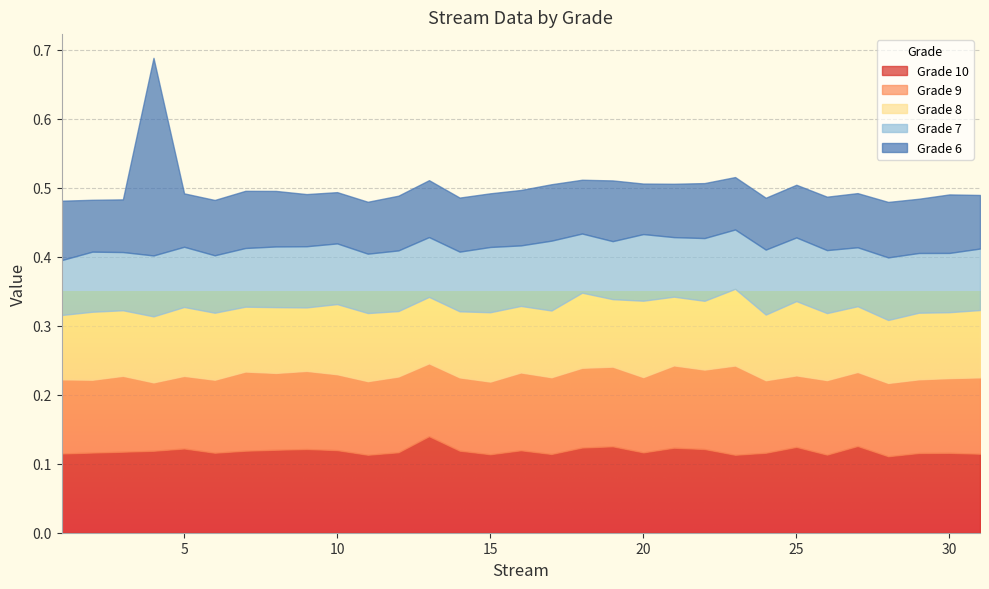

List the labels in order of 9 value, smallest first.

4, 25, 24, 5, 15, 2, 13, 6, 14, 28, 11, 29, 27, 1, 26, 30, 20, 12, 10, 3, 31, 17, 8, 16, 9, 7, 22, 19, 18, 21, 23